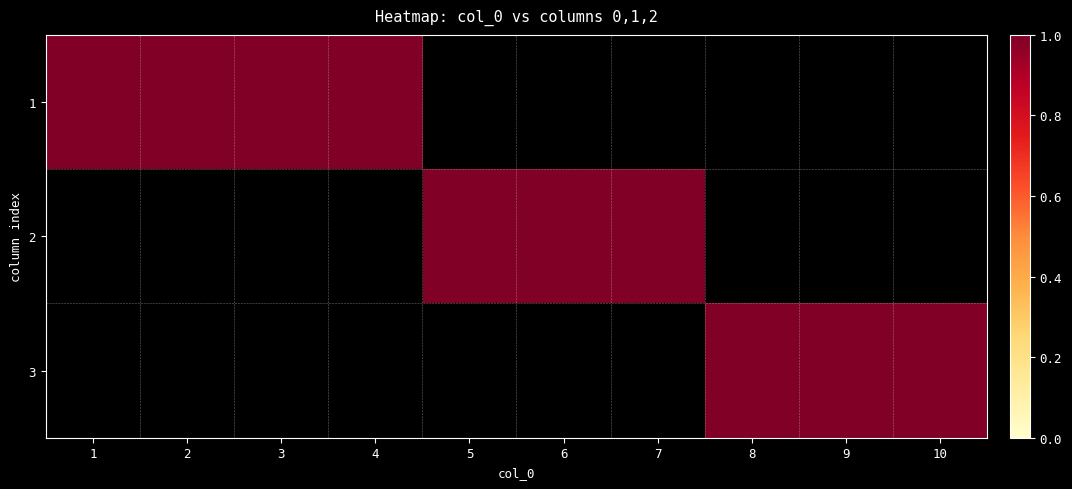

Between 2 and 3, which series saw the biggest shift?

1